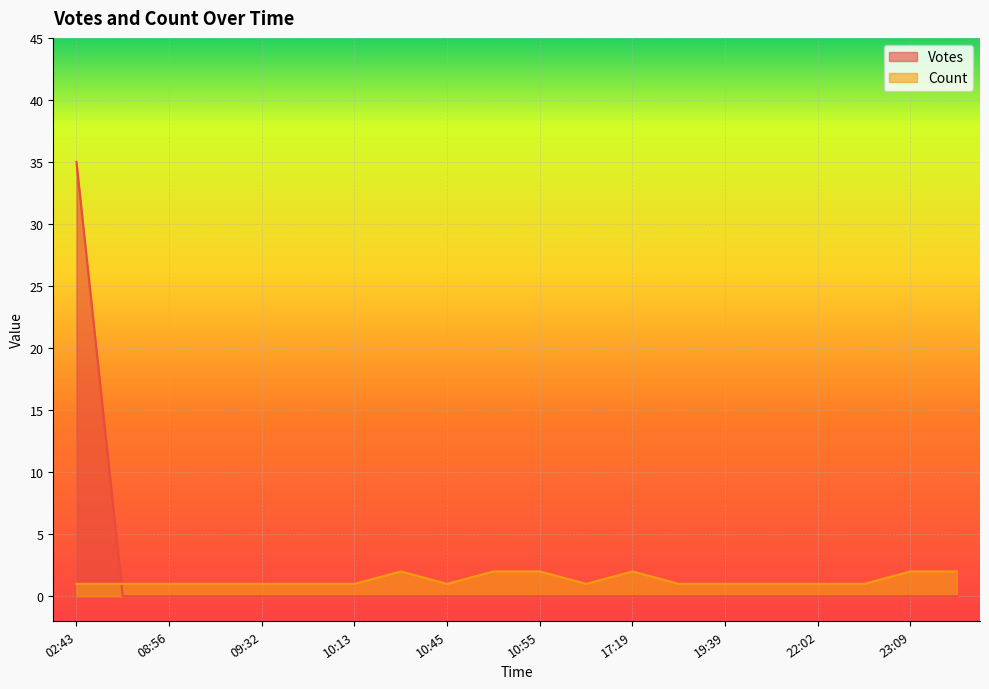

List the series in order of their peak value, highest first.

Votes, Count